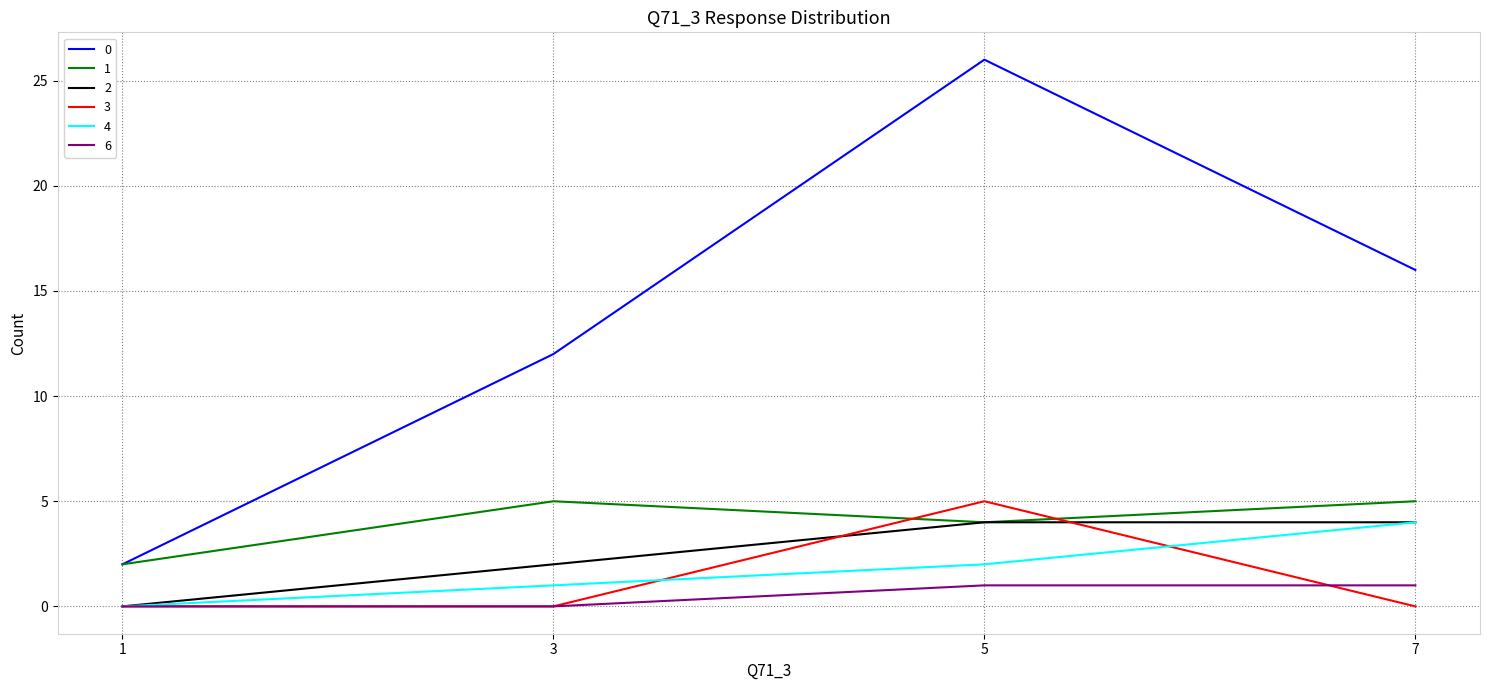

Where is the first local maximum for 0?

5